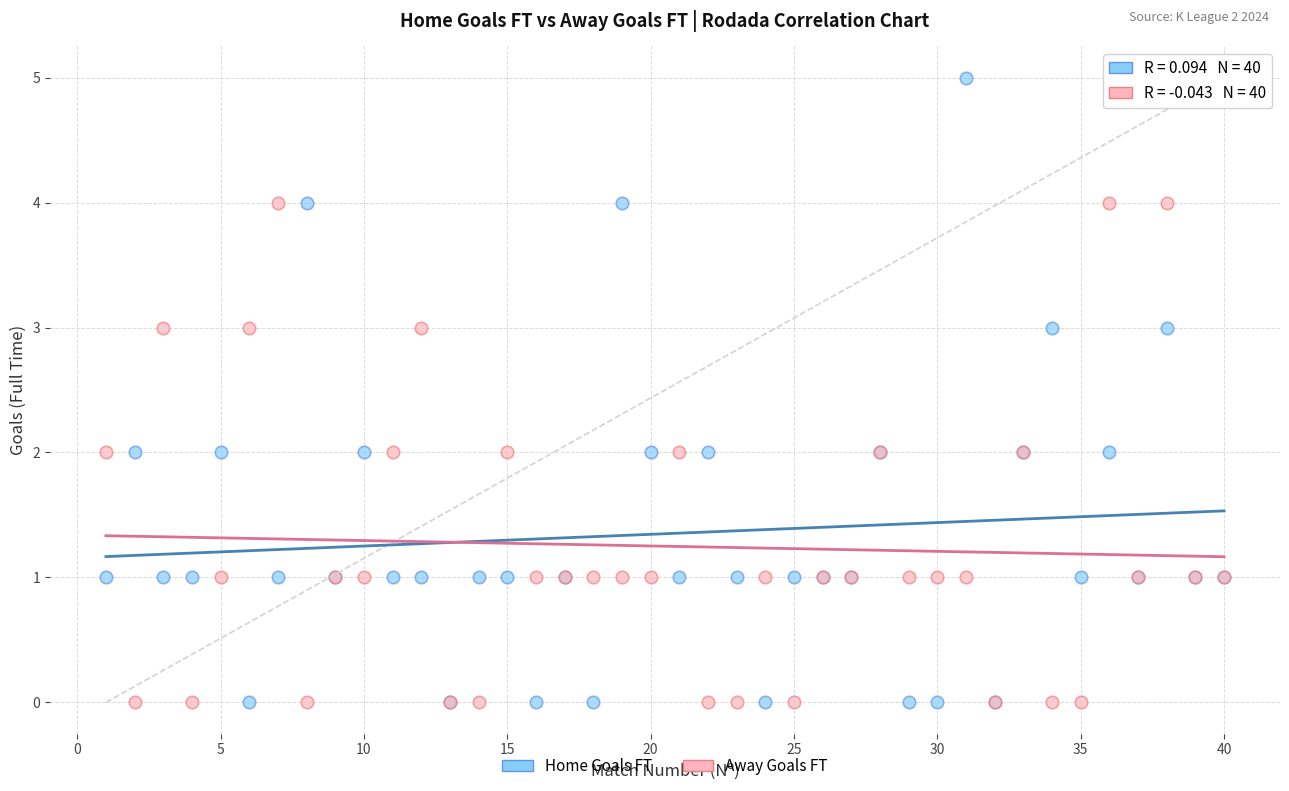

What are all the series names shown in the legend?

Home Goals FT, Away Goals FT